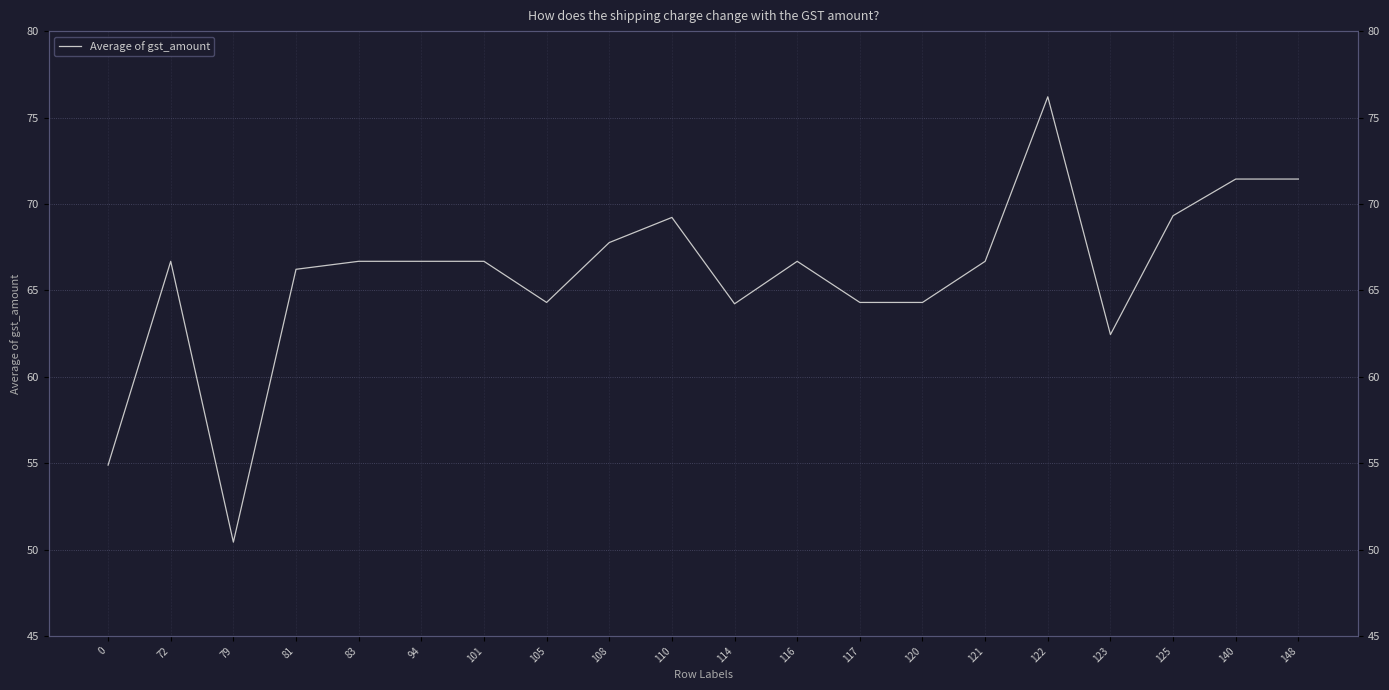

What is the difference between the second highest and second lowest values?

16.6